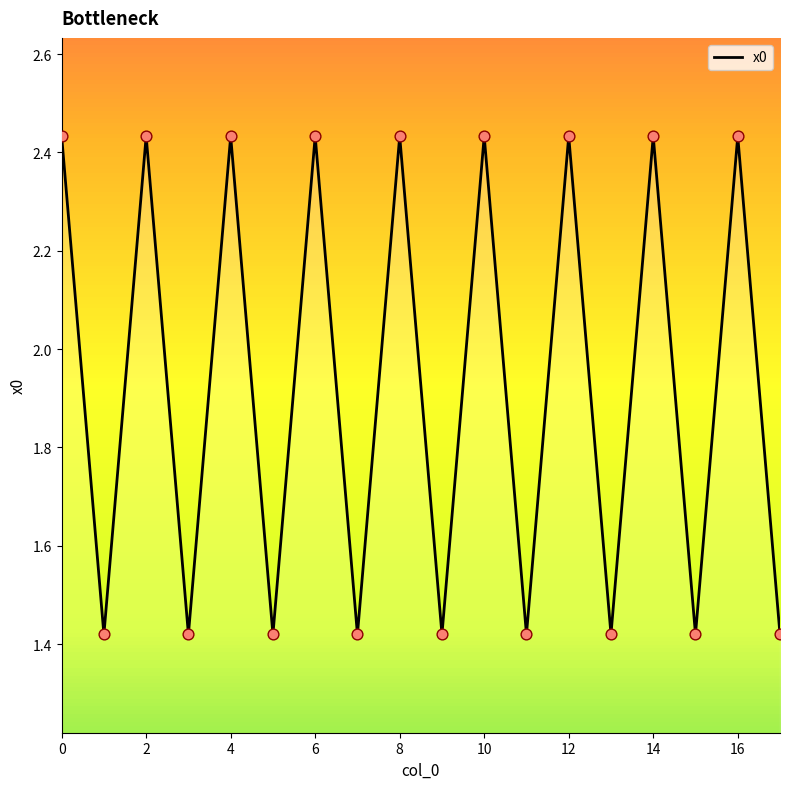

What is the difference between the maximum and minimum values?

1.0